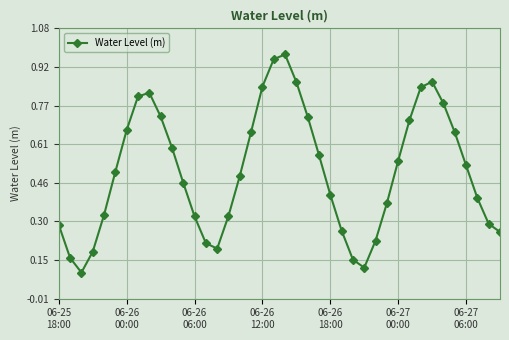

What is the sum of all values?

20.2